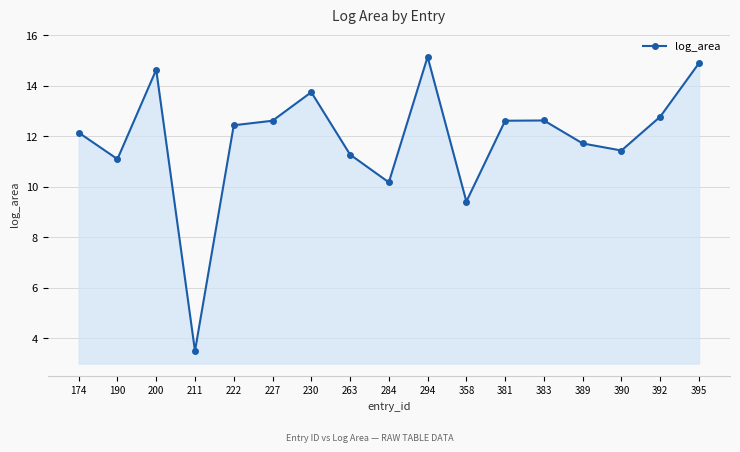

Reading right to left, transcribe all the data shown in this chart.

395=14.9	392=12.8	390=11.4	389=11.7	383=12.6	381=12.6	358=9.4	294=15.2	284=10.2	263=11.3	230=13.8	227=12.6	222=12.4	211=3.5	200=14.6	190=11.1	174=12.2